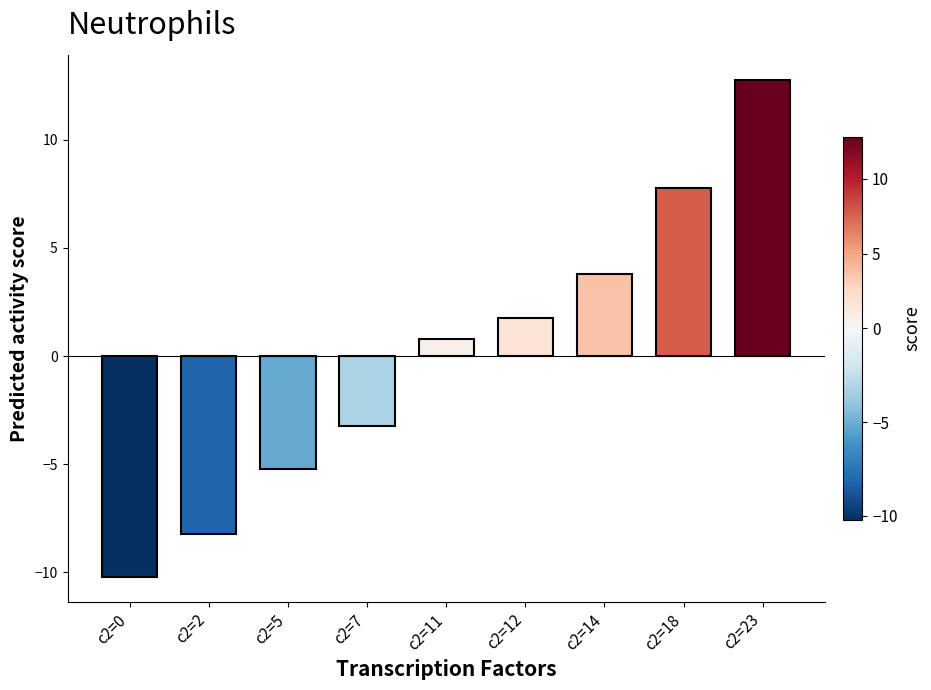

Are the bars grouped side by side (vs. stacked)?

No